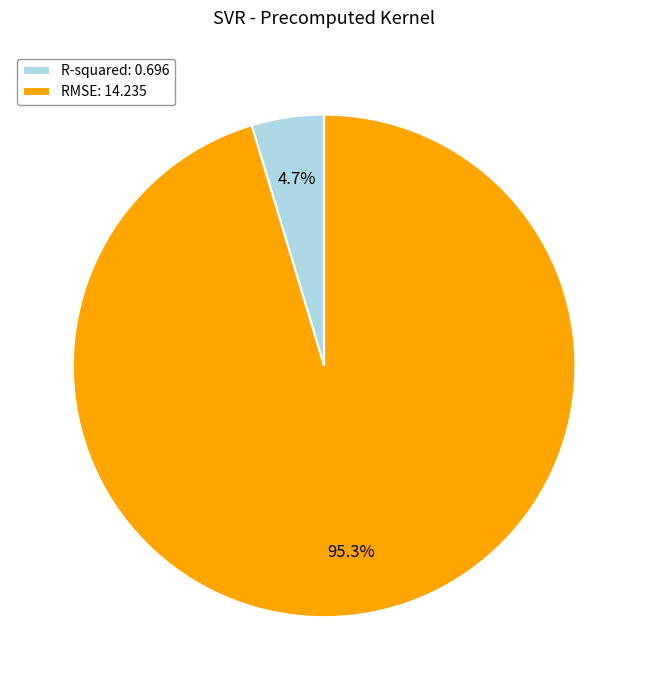

To the nearest percent, what is the difference between the R-squared and RMSE slice percentages?

91%